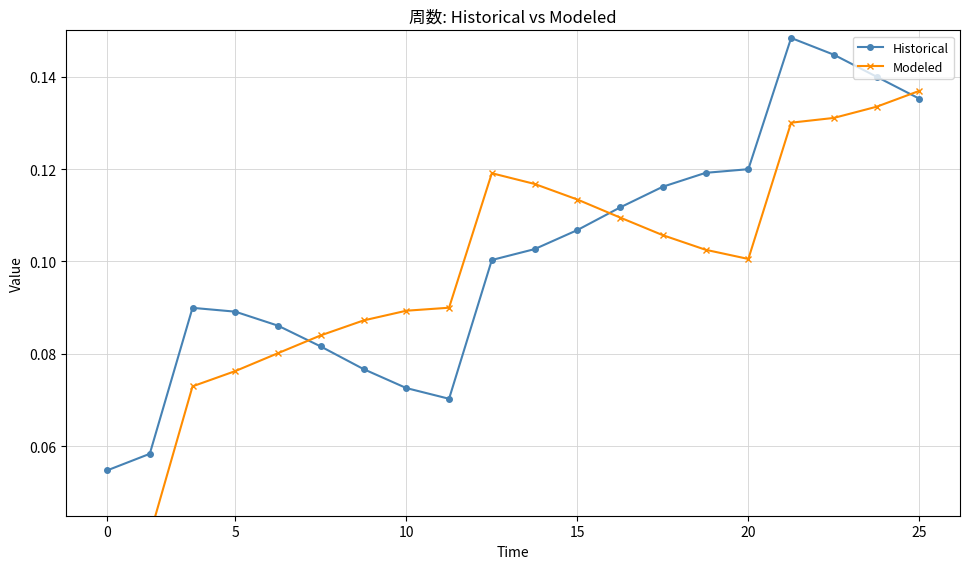

The value of Modeled at 0 is 0.0. True or false?

True